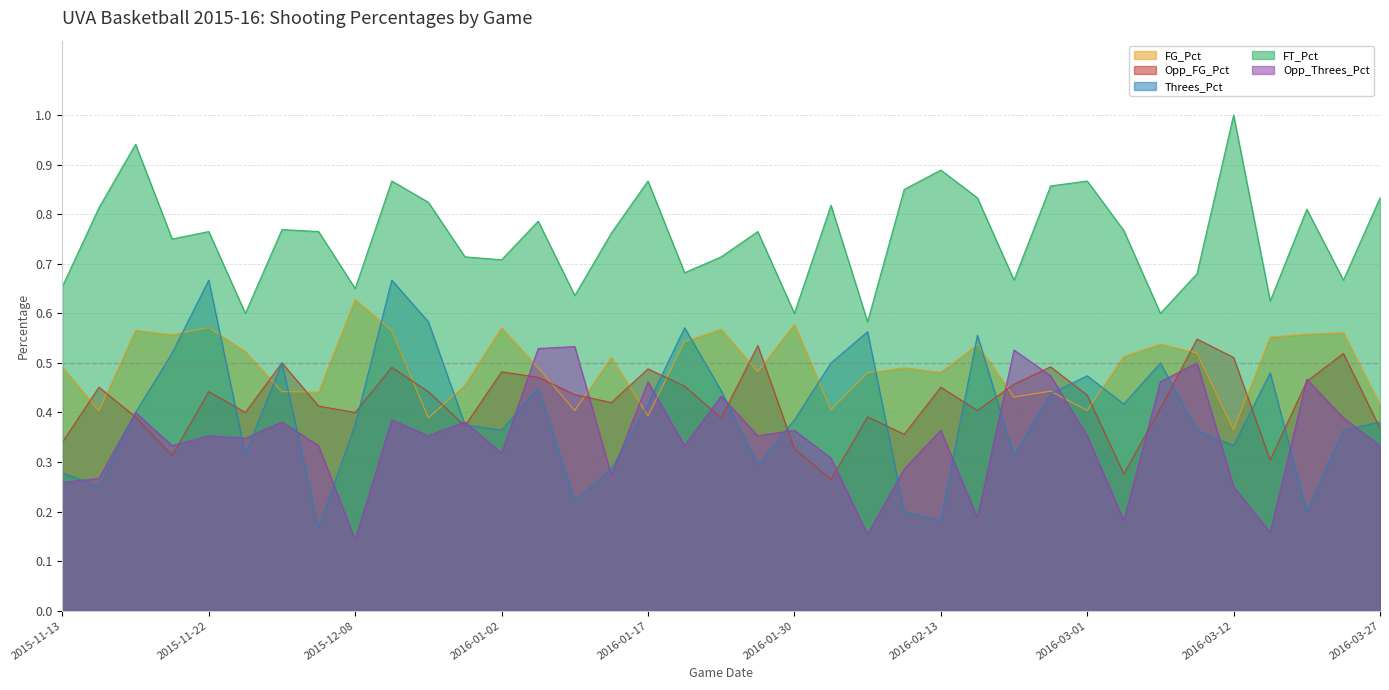

True or false: Opp_FG_Pct and Opp_Threes_Pct cross at least once.

True